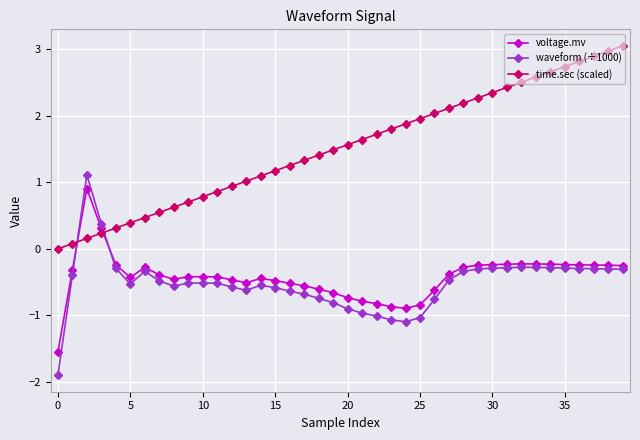

What is the minimum value for waveform (÷1000)?

-1.9